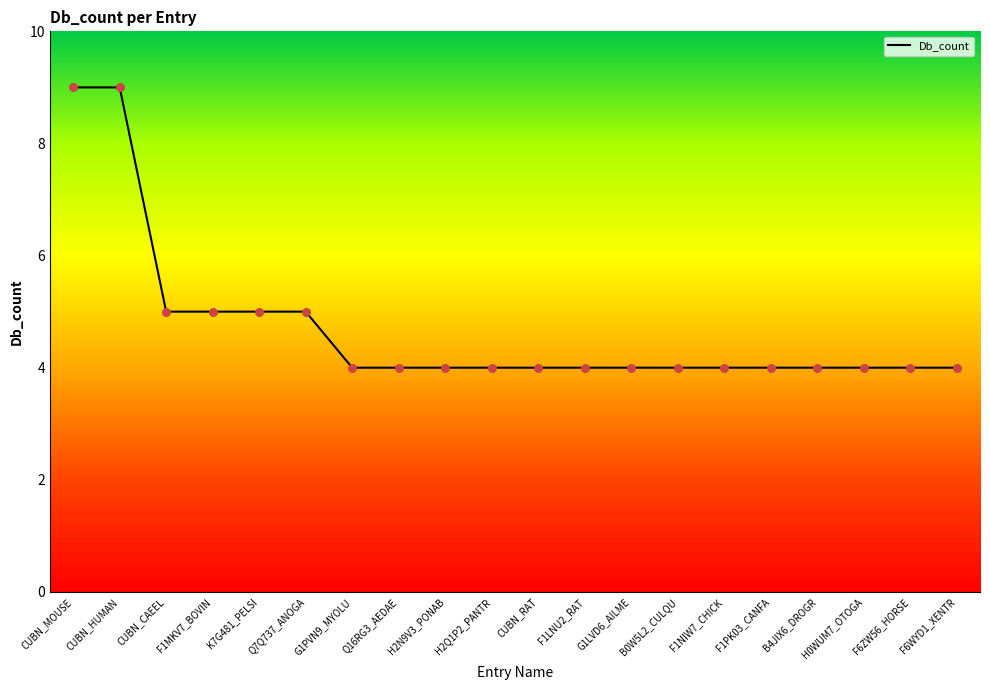

Between Q7Q737_ANOGA and CUBN_MOUSE, which is larger?

CUBN_MOUSE